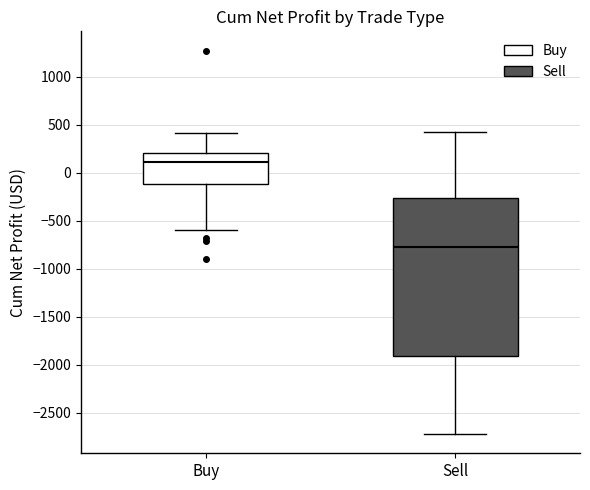

Which box's median line is the lowest?

Sell